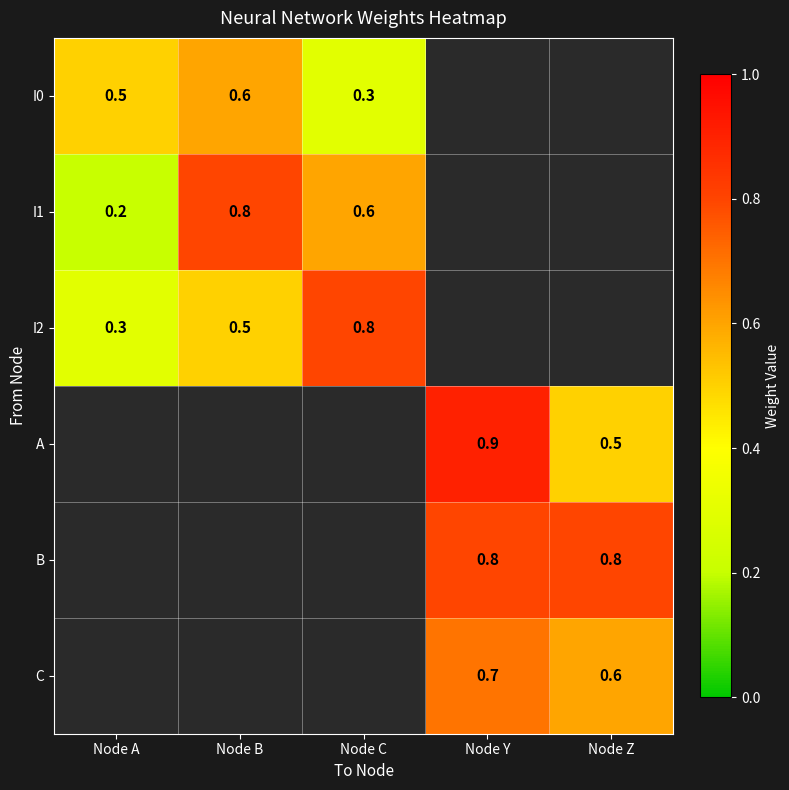

What is the sum of the B values at Node Y and Node Z?

1.6